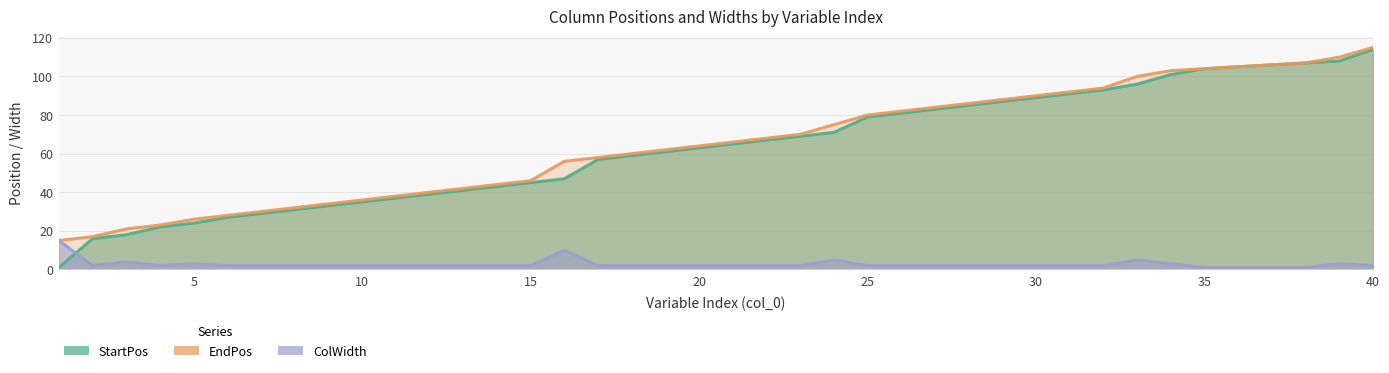

Is it true that ColWidth equals 9 at 1?

False